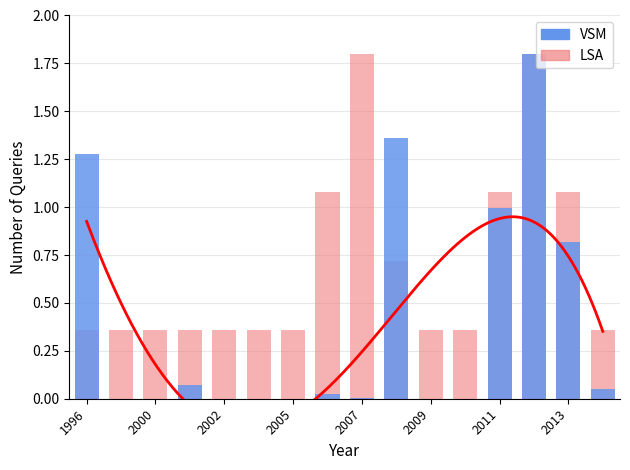

What are all the series names shown in the legend?

VSM, LSA